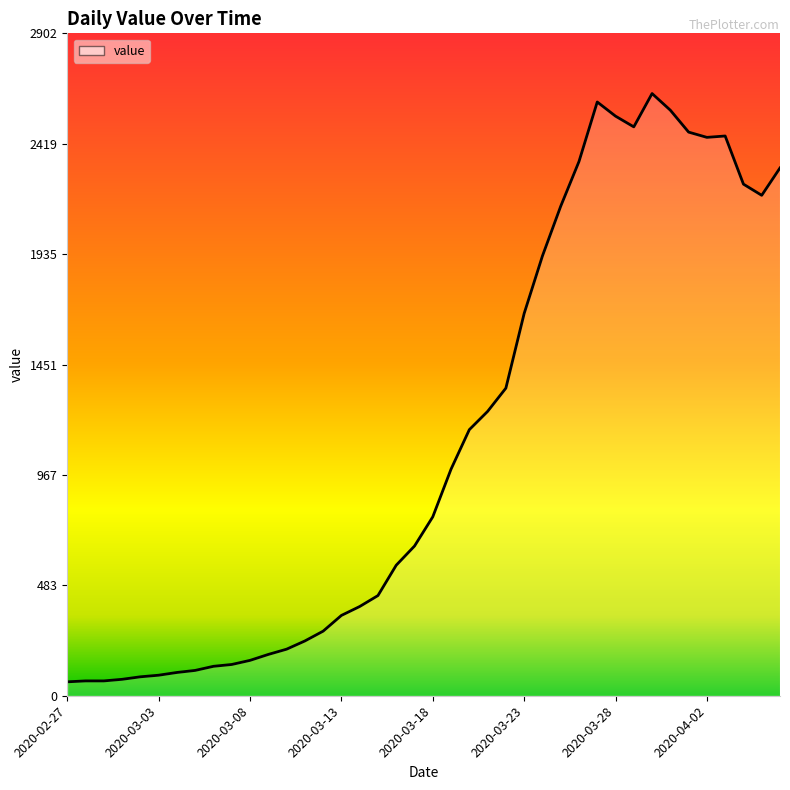

What is the greatest value displayed?

2639